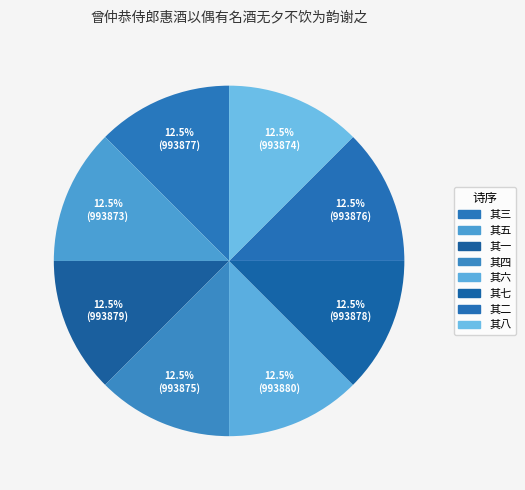

Combined, do 其二 and 其三 account for over 50%?

No